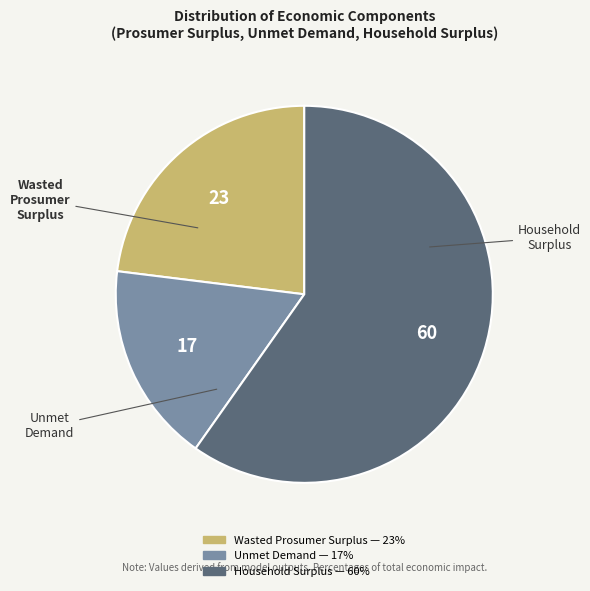

Combined, do Household Surplus and Wasted Prosumer Surplus account for over 50%?

Yes